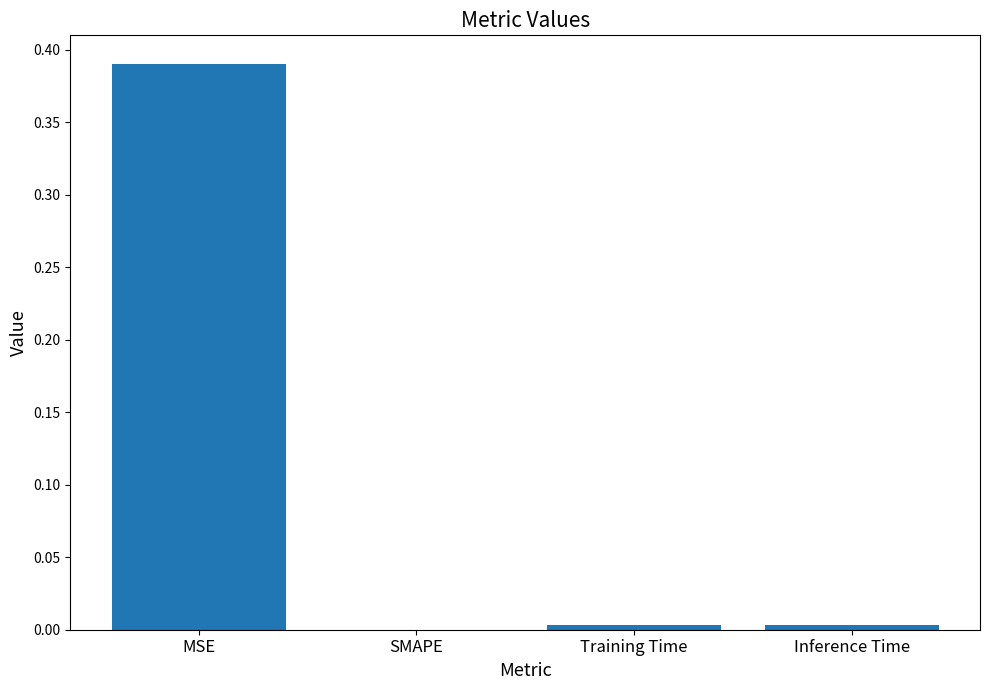

The value at Training Time is 0.0. True or false?

True